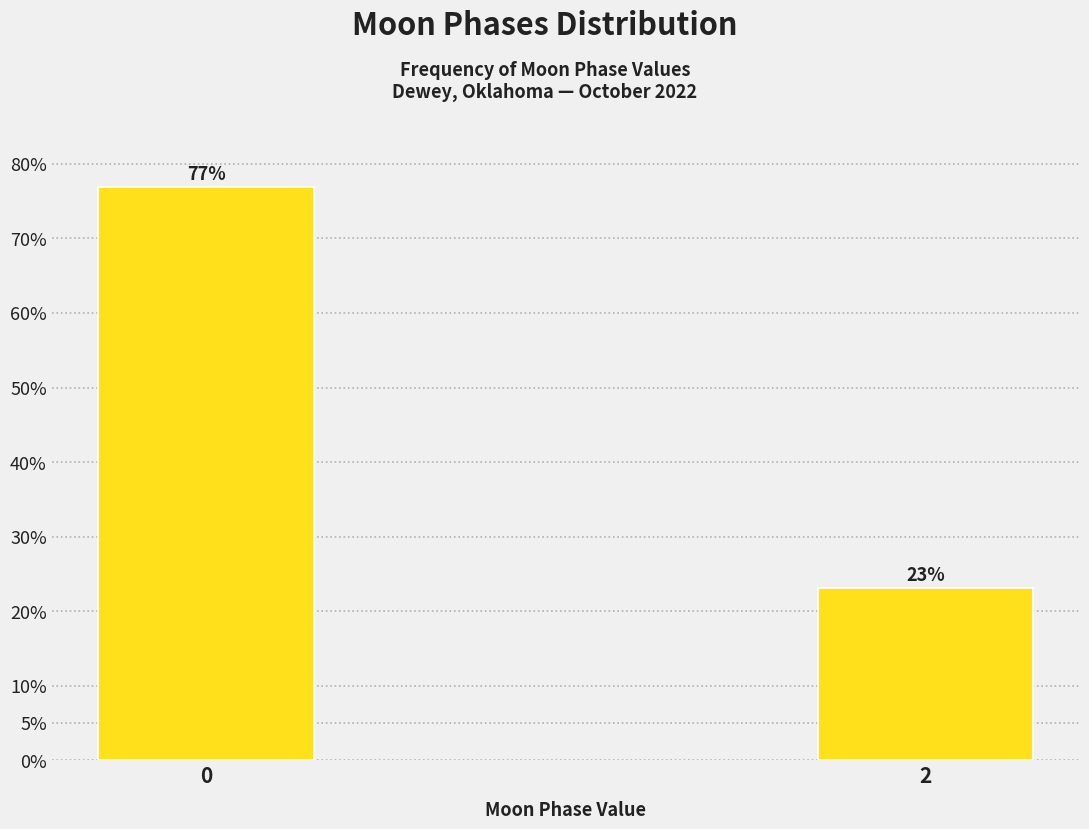

What is the value of the 1st bar from the left?

76.9